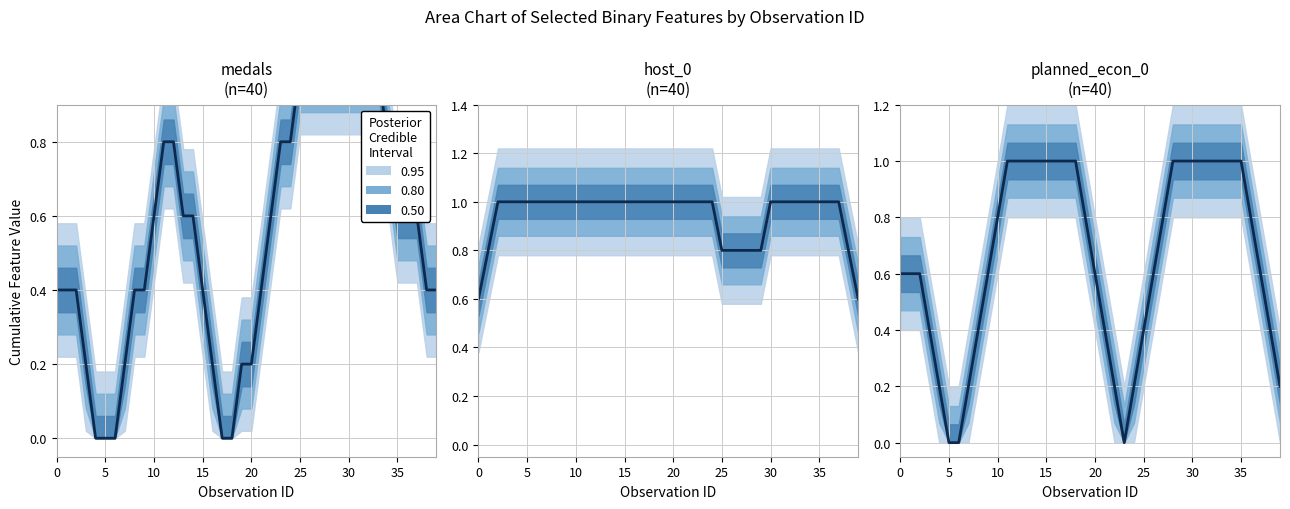

How many values are above zero?

37